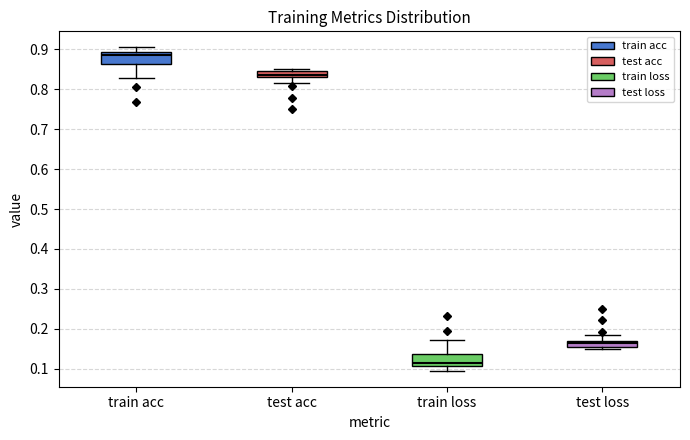

Which box's median line is the highest?

train acc